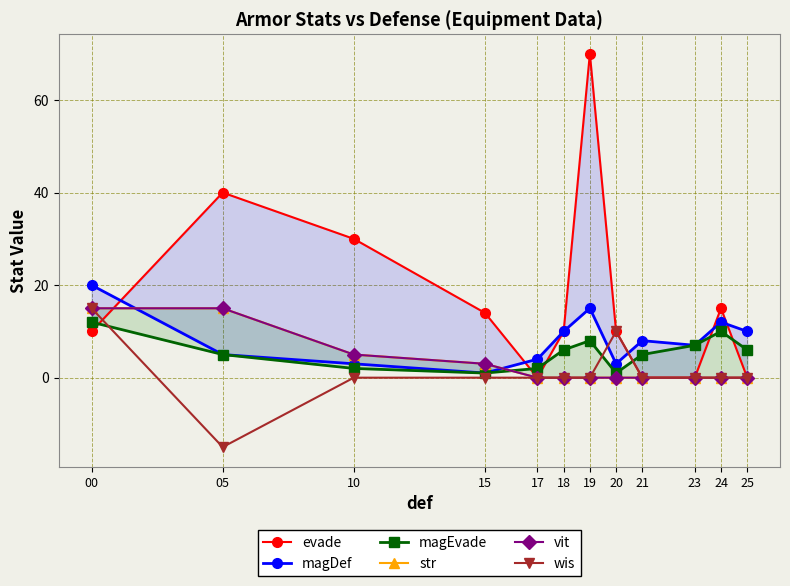

Which series has the largest total across all categories?

evade